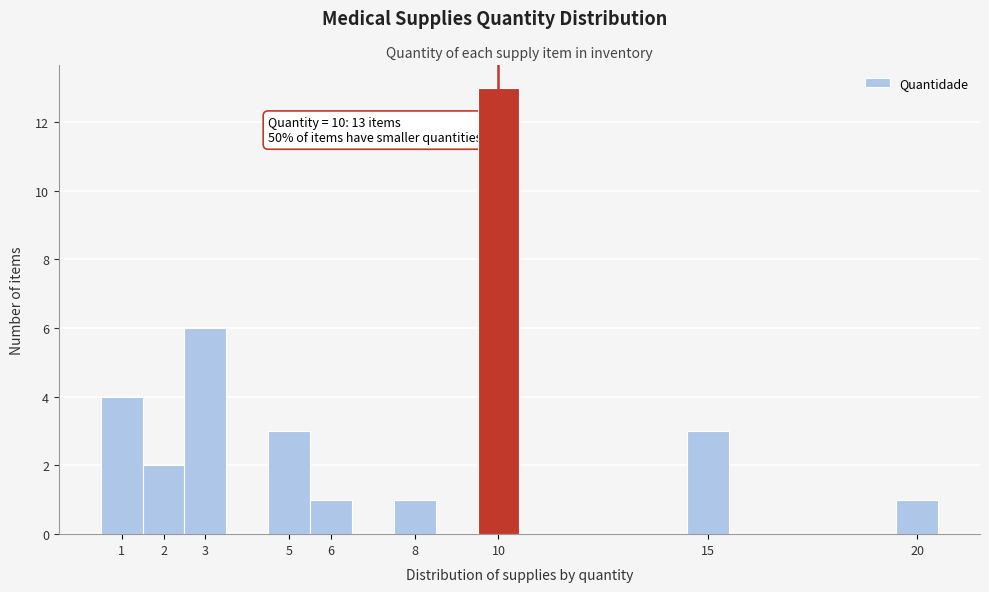

Over which range of the x-axis is the bar tallest?

9.5 to 10.5